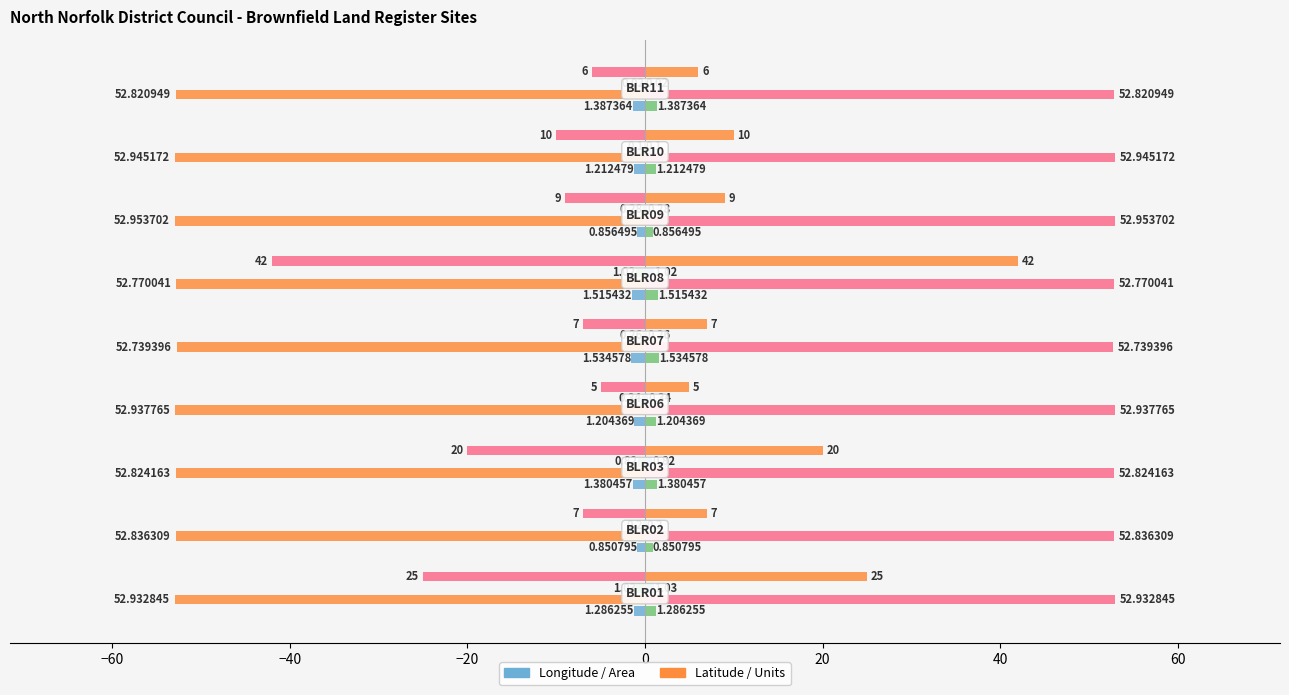

What is the value of the Units bar at the 2nd from the left?

-7.0